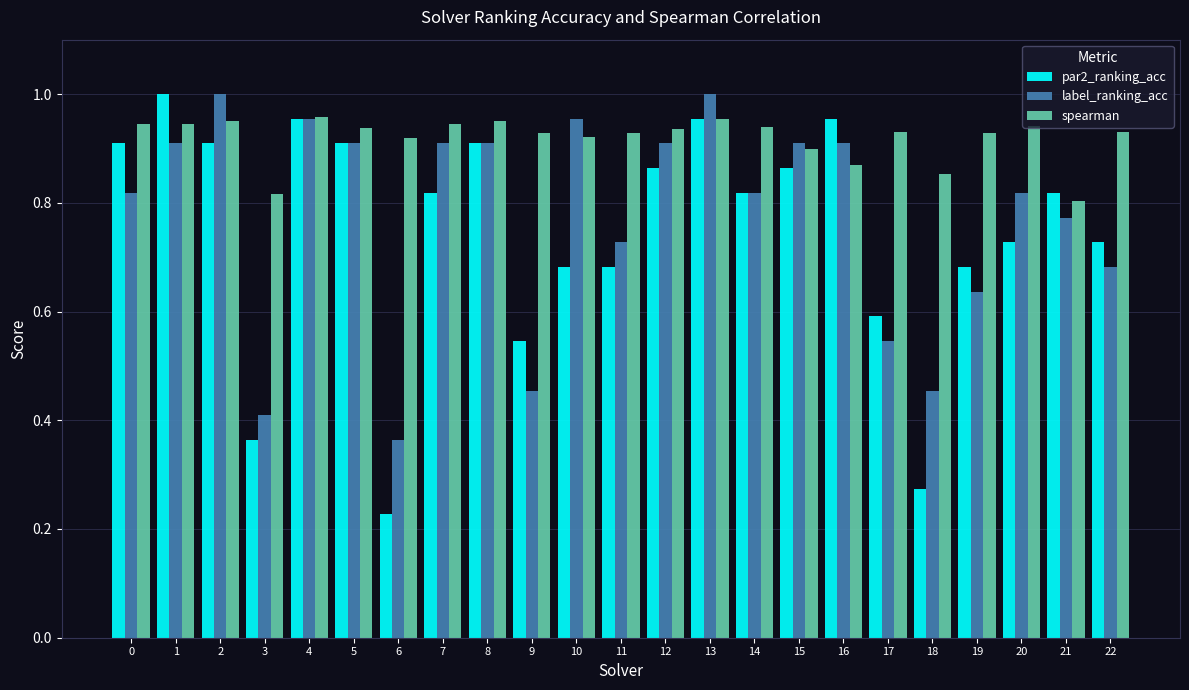

How many bars are there in each group?

3